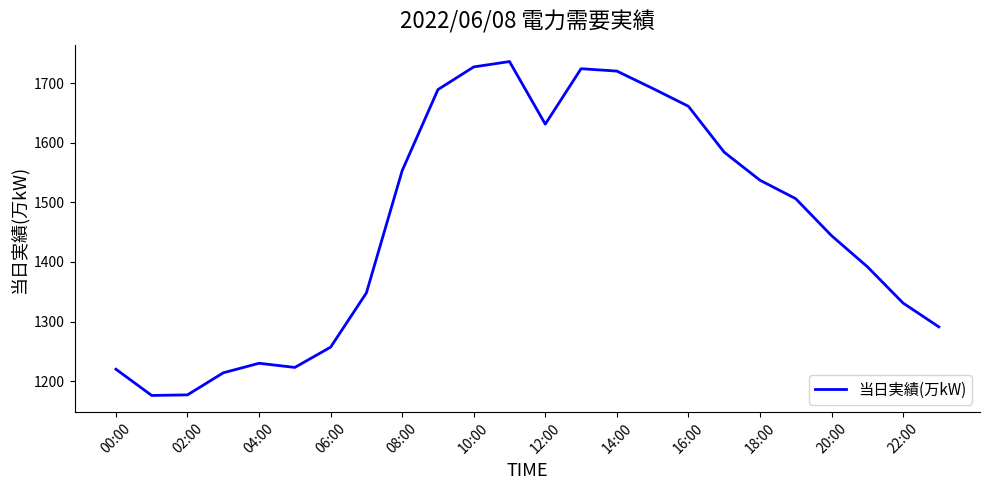

What is the sum of all values?

35062